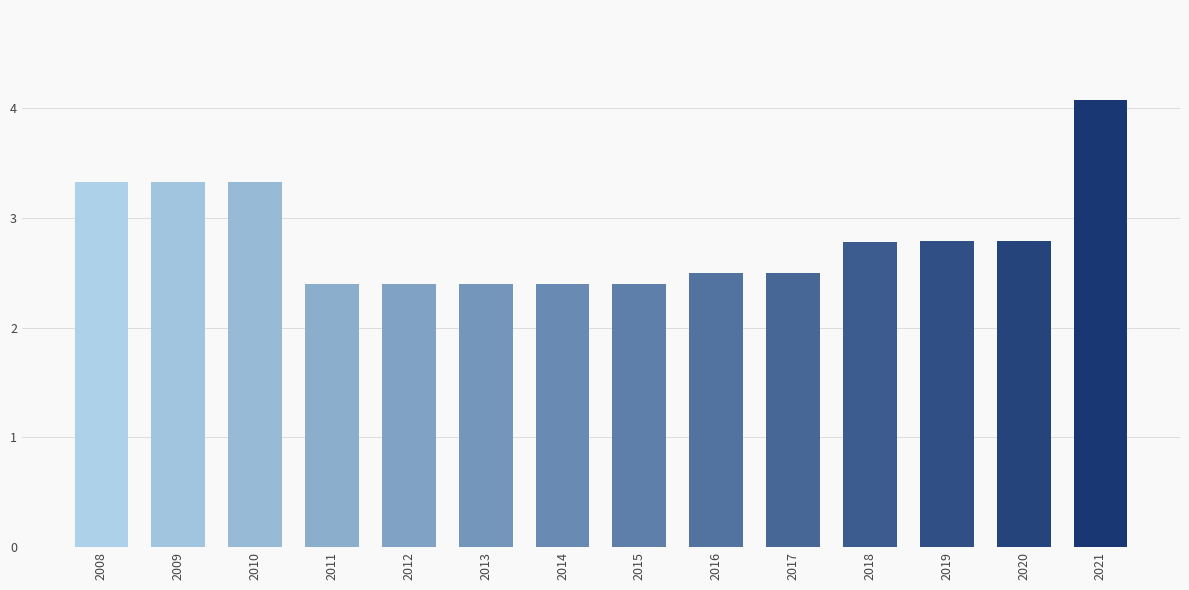

What is the sum of all values?

39.4